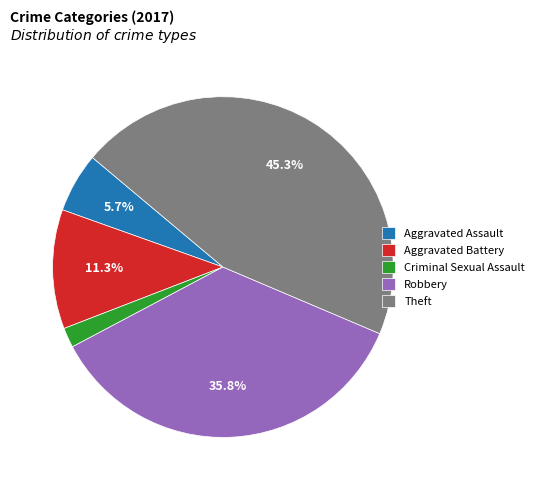

Which slice is the smallest?

Criminal Sexual Assault